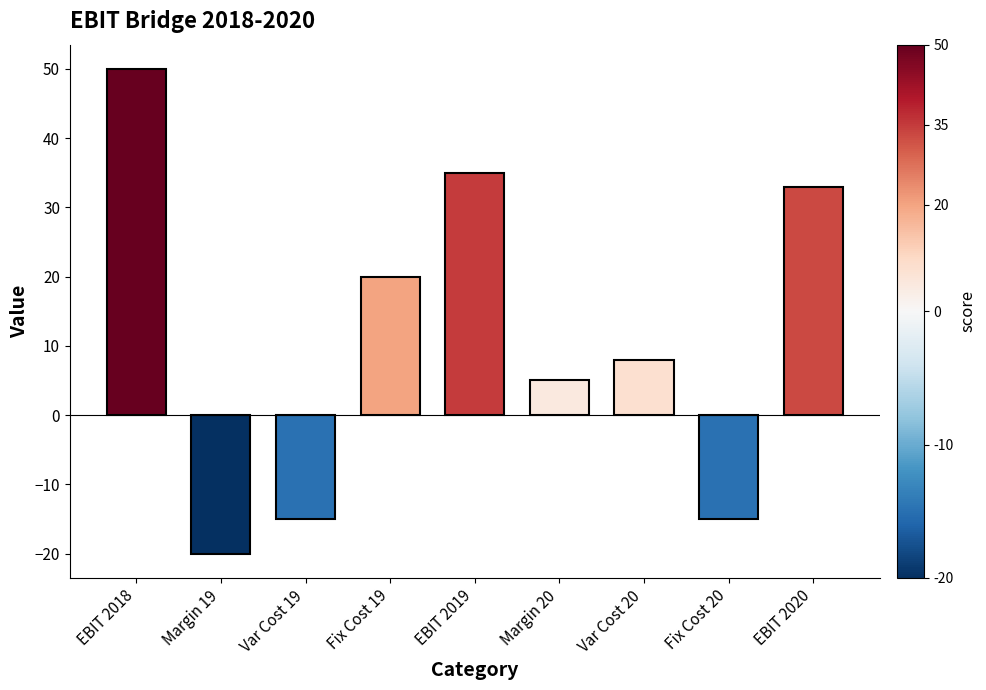

What is the change in value from EBIT 2018 to Var Cost 19?

-65